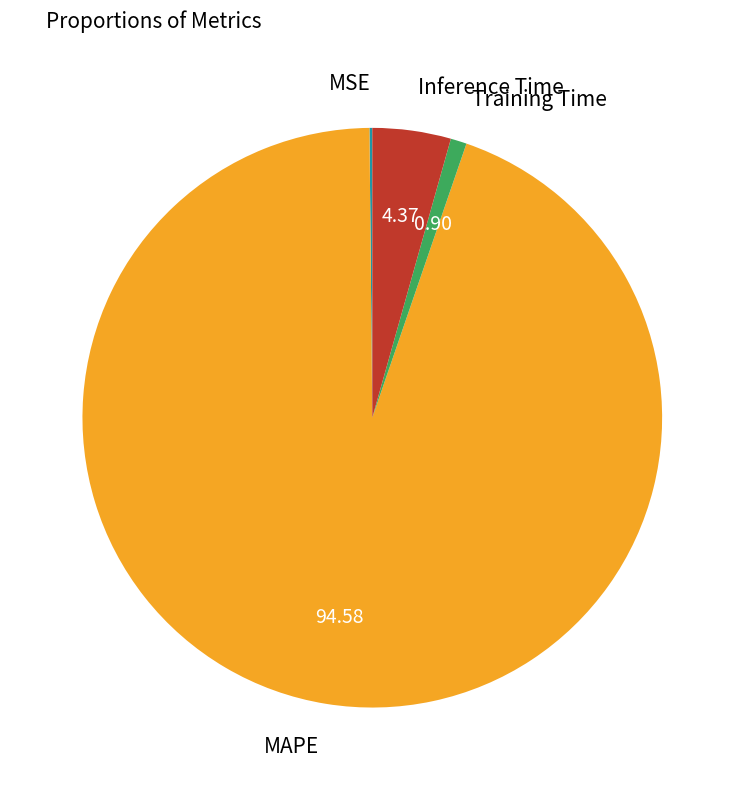

Which category has the biggest portion of the pie?

MAPE